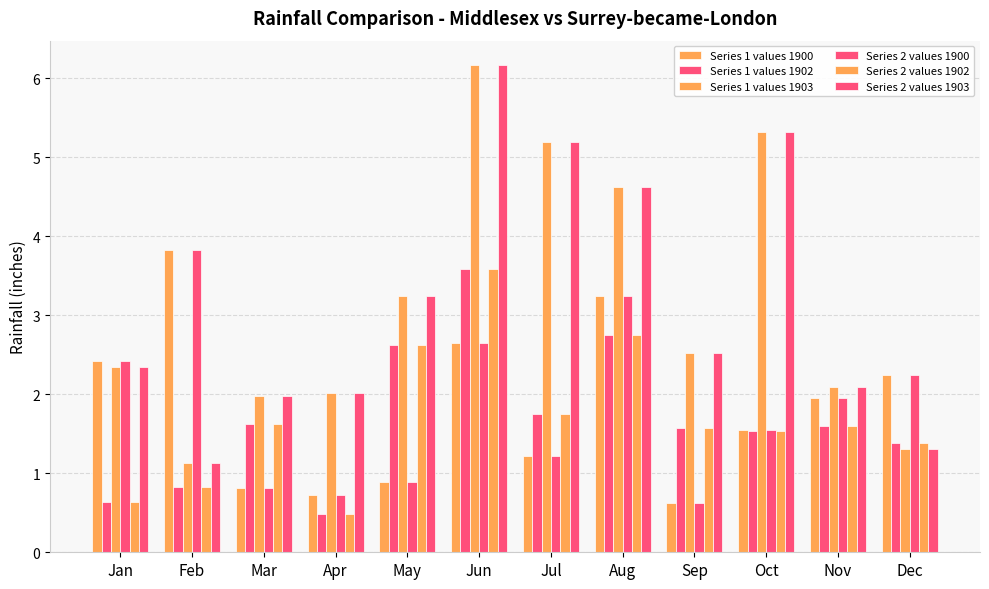

What is the difference between the second highest and second lowest values in the Series 1 values 1902 series?

2.1